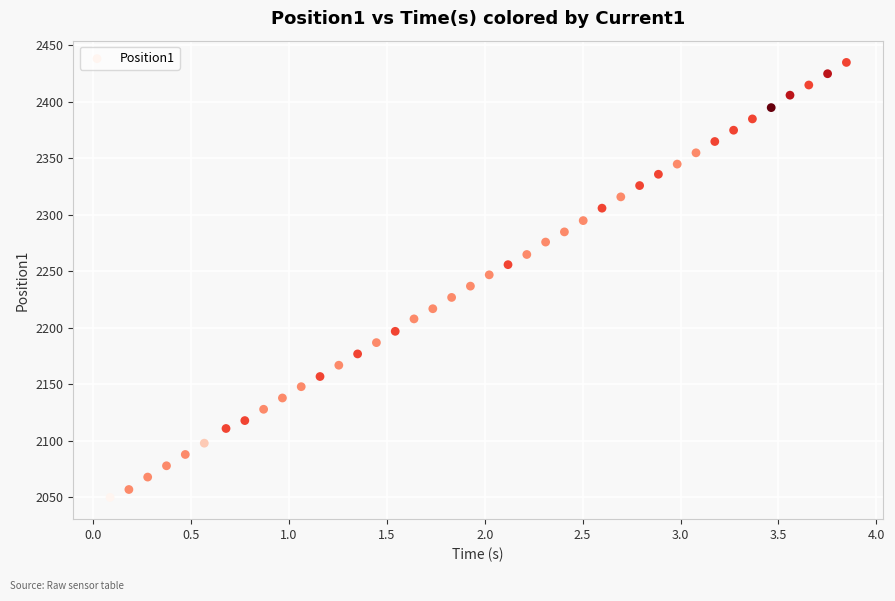

What is the range of Y values (max minus min)?

385